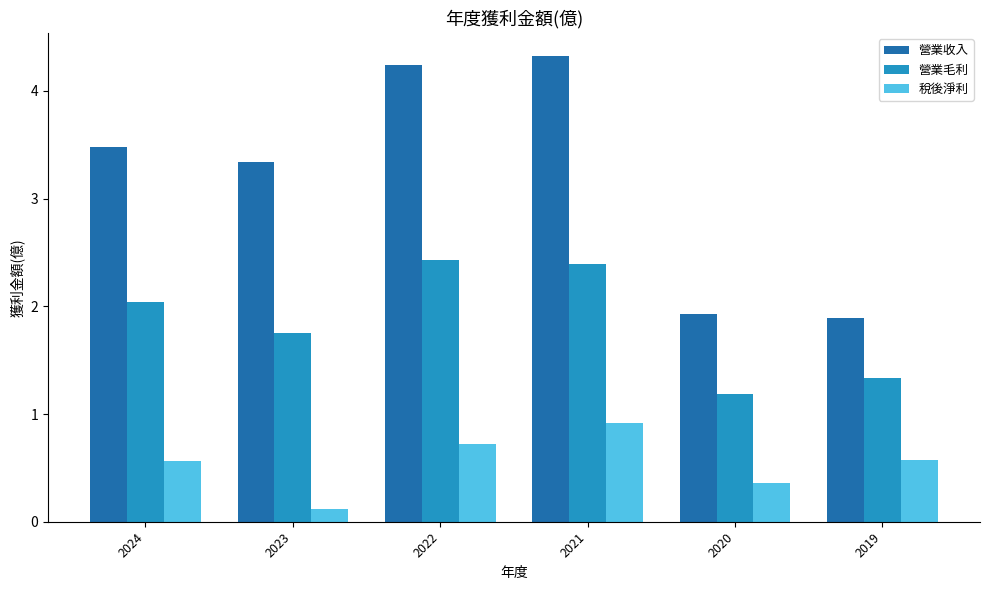

Does the chart contain any negative values?

No